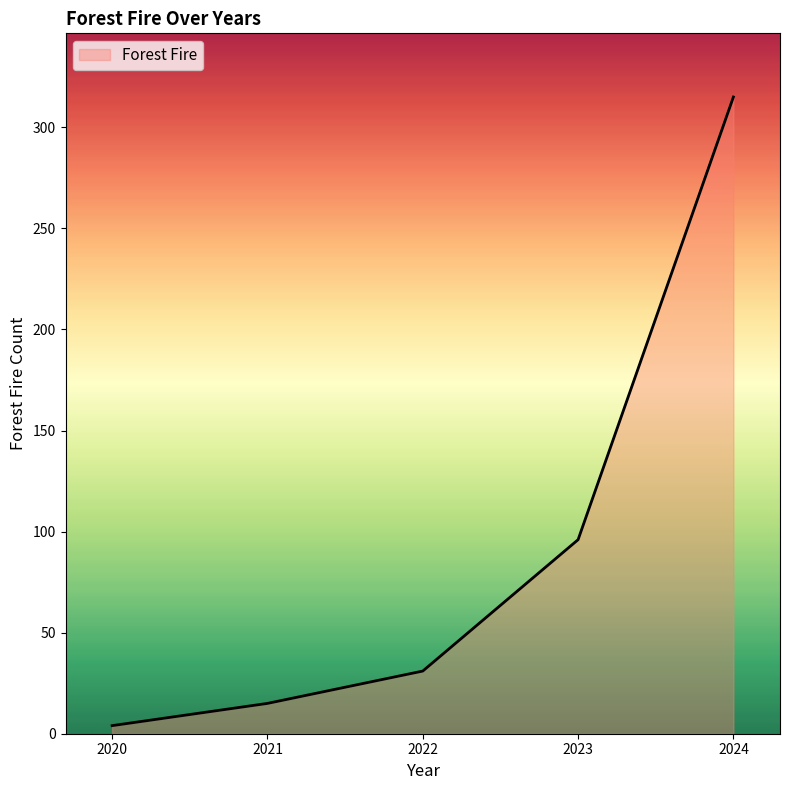

Between 2021 and 2022, which is larger?

2022